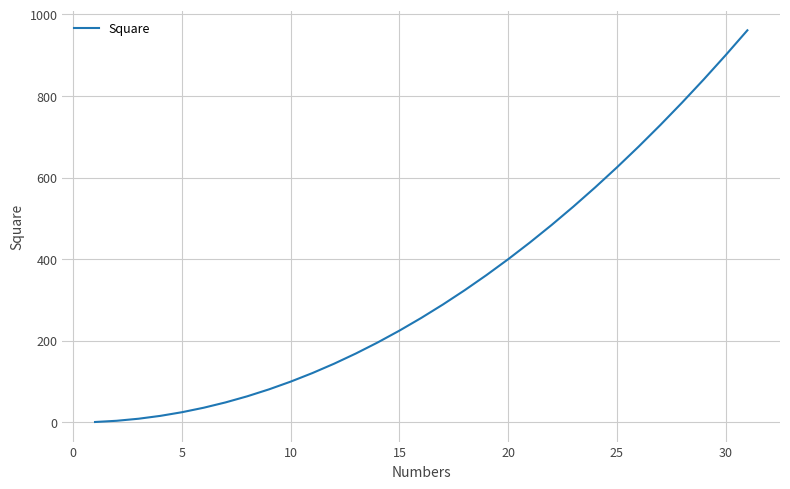

What is the maximum value shown in the chart?

961